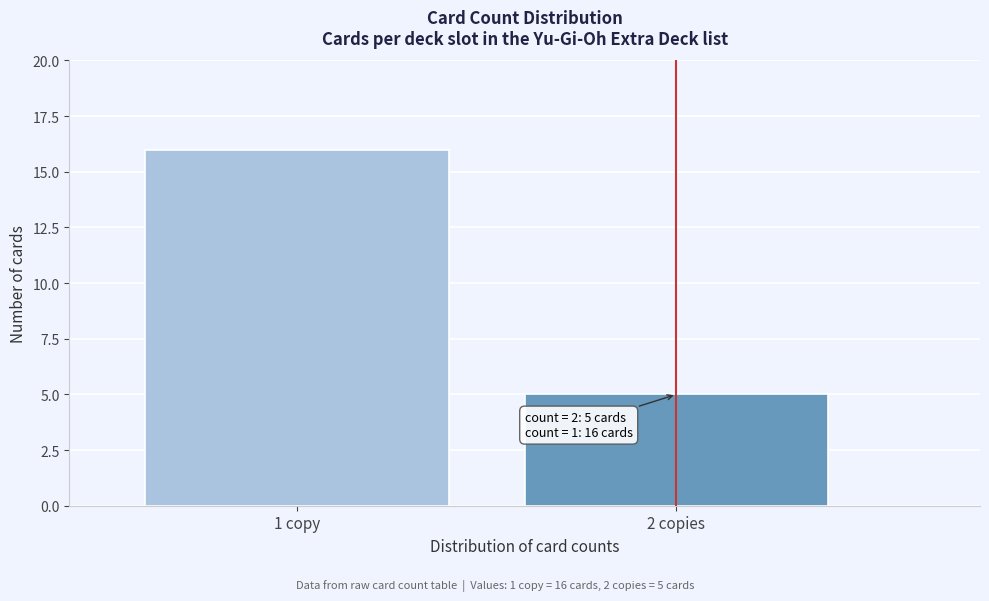

Reading left to right, what are all the values shown in this chart?

1 copy=16	2 copies=5